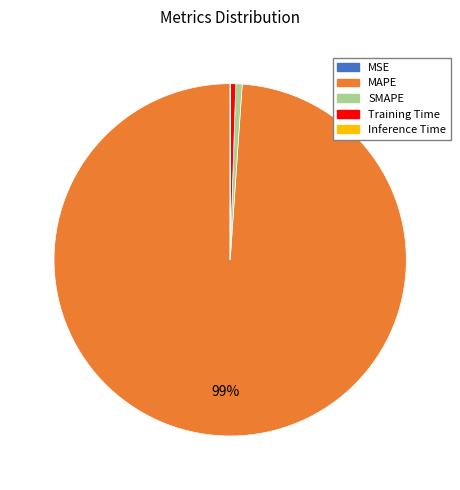

What is the largest slice in the pie chart?

MAPE